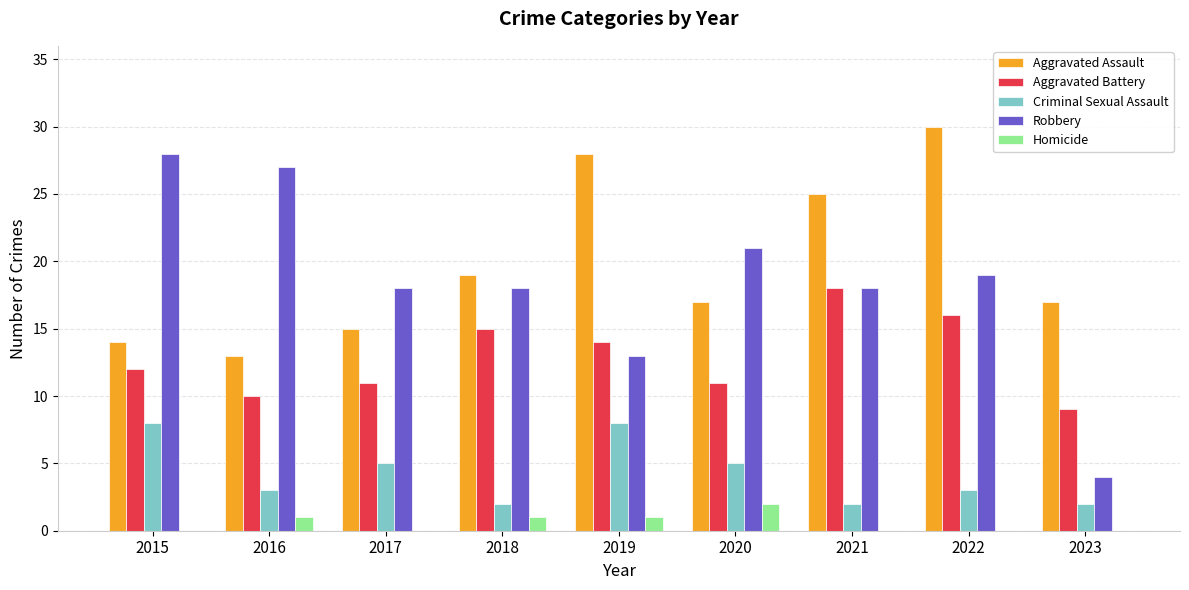

At which label does Robbery reach its peak?

2015